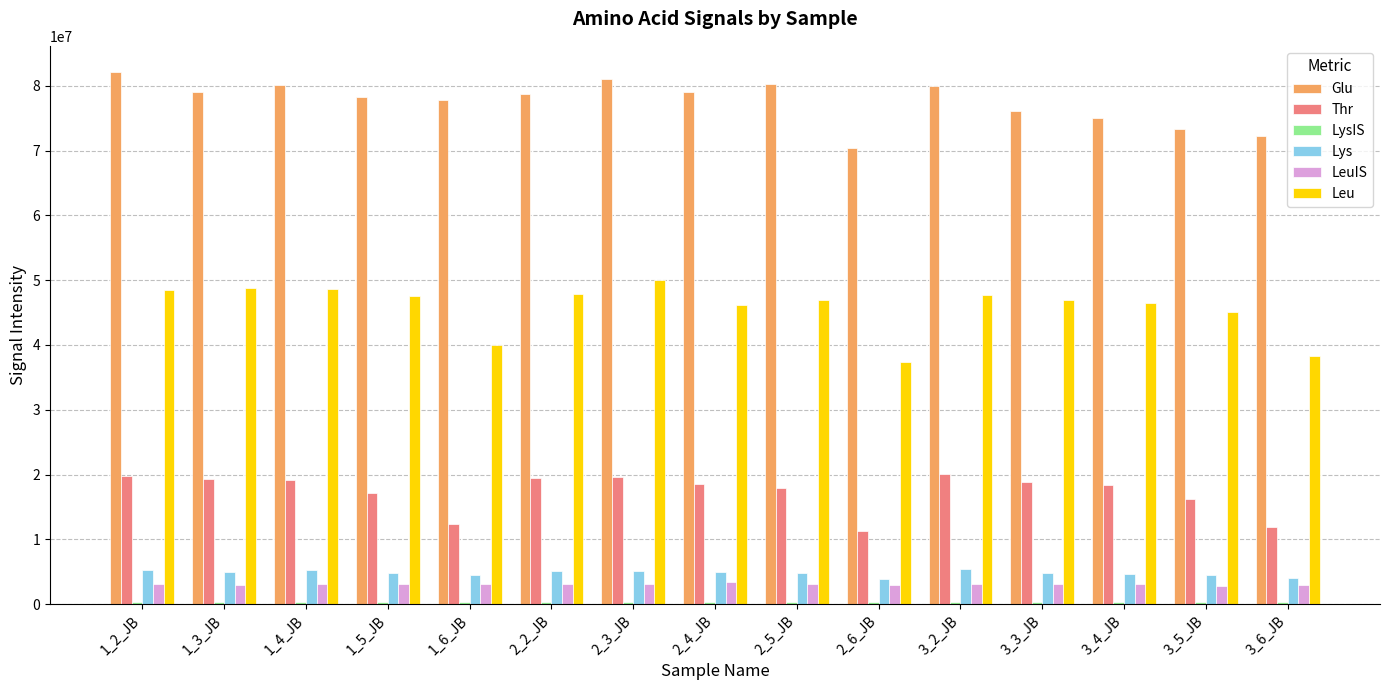

Where is Thr nearest to the value 15680000?

3_5_JB